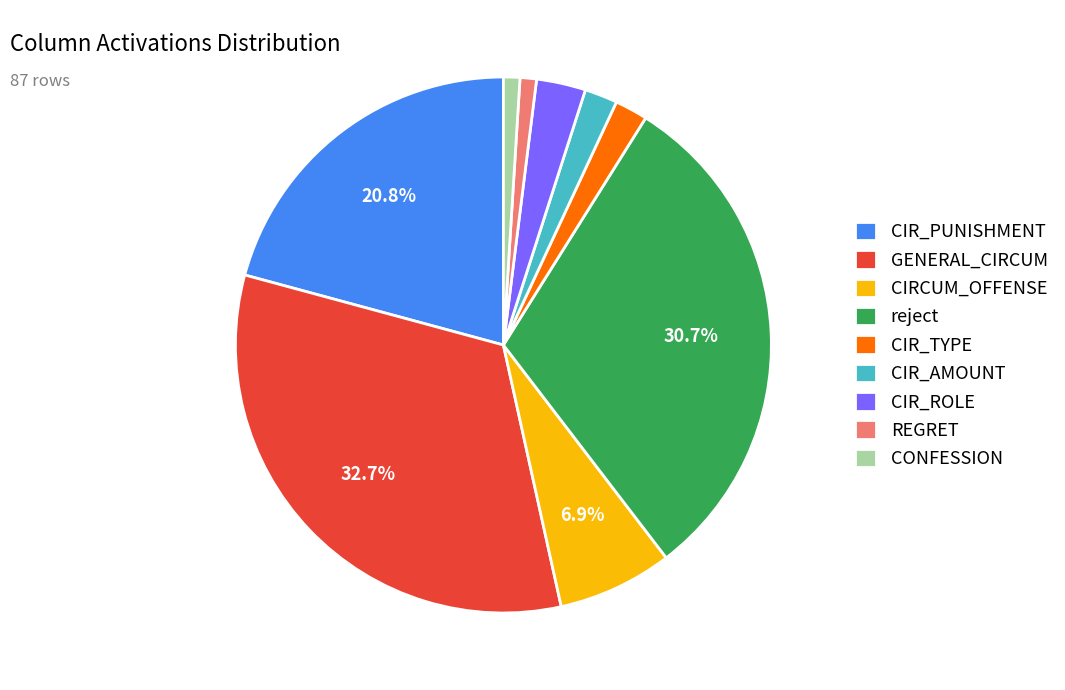

Which slice is the largest?

GENERAL_CIRCUM